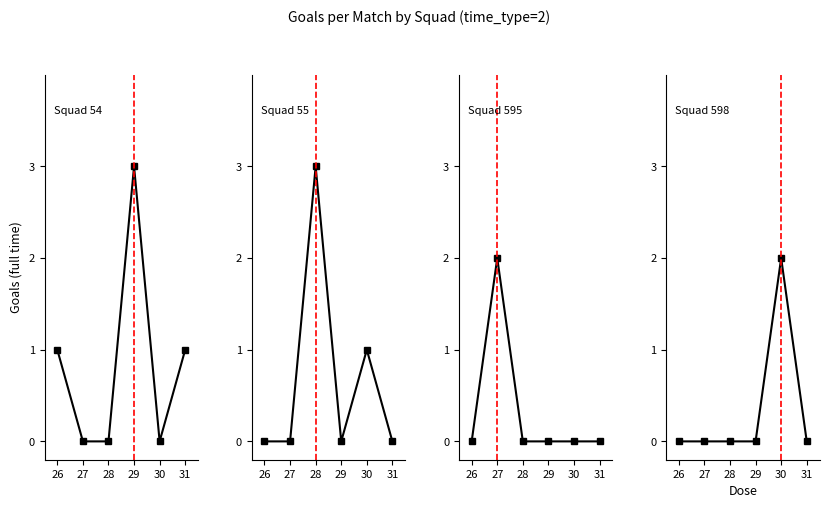

How many lines are shown in the chart?

4